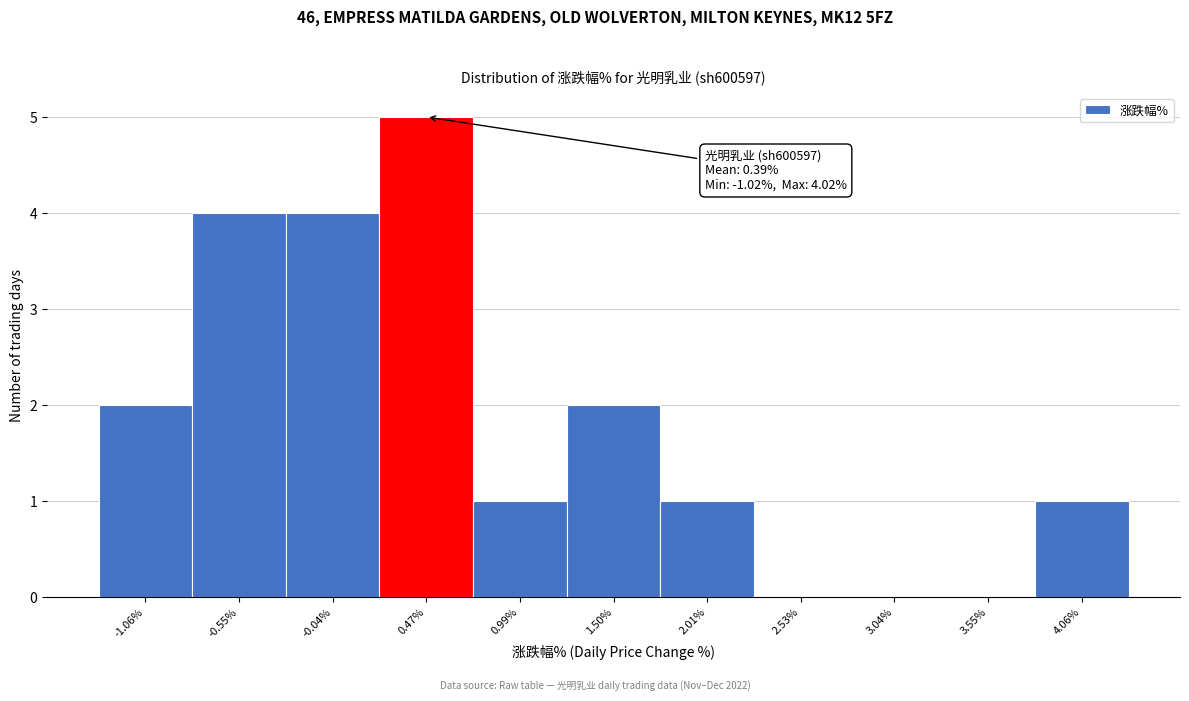

Over which range of the x-axis is the bar tallest?

0.2 to 0.7